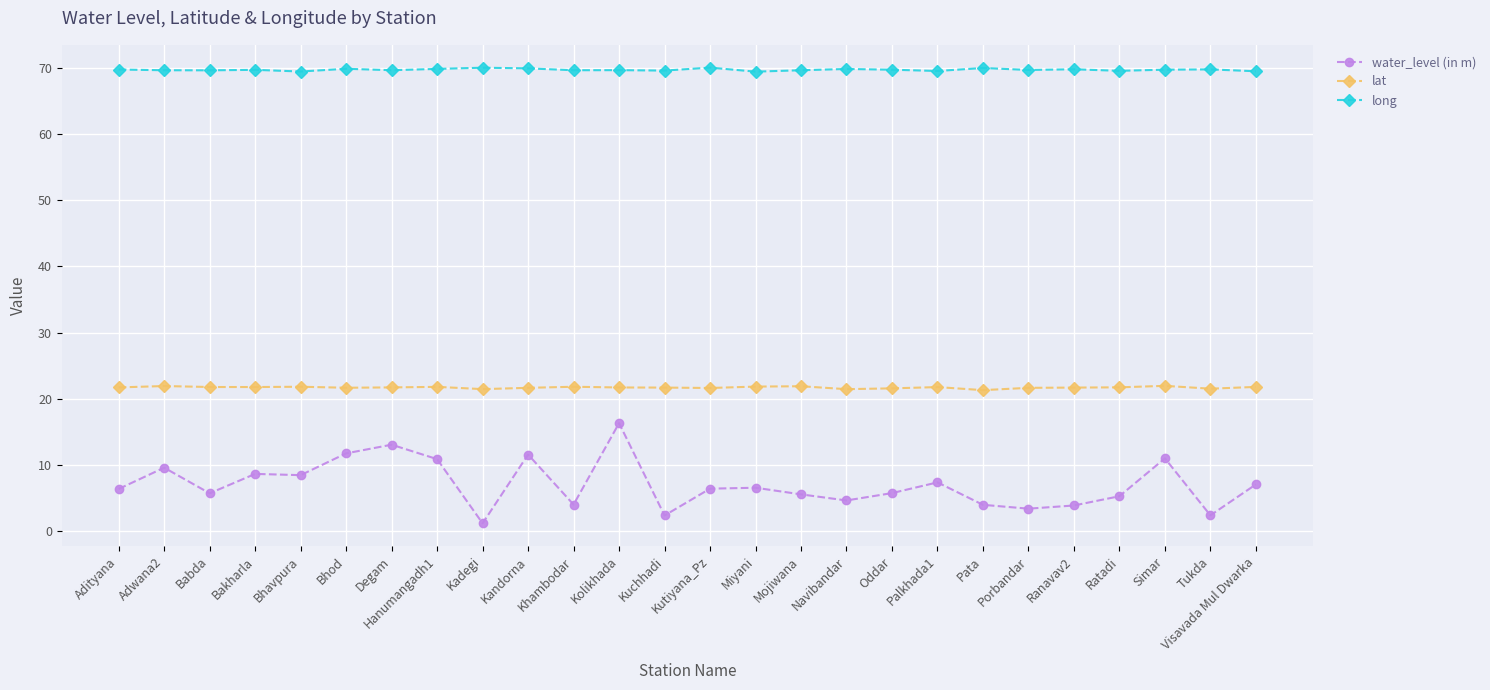

Rank the series by their average value, from lowest to highest.

water_level (in m), lat, long